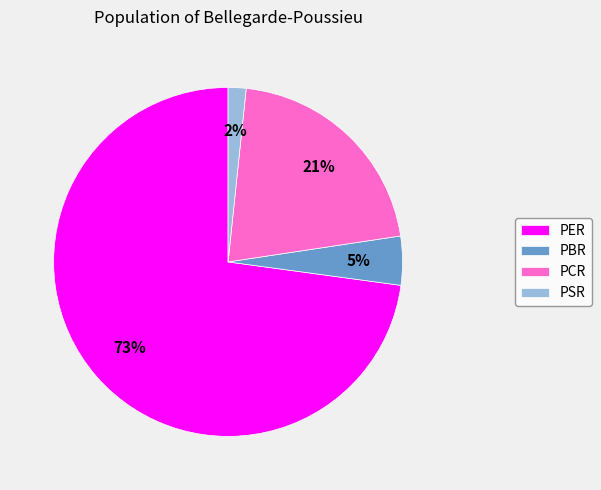

Which category has the biggest portion of the pie?

PER